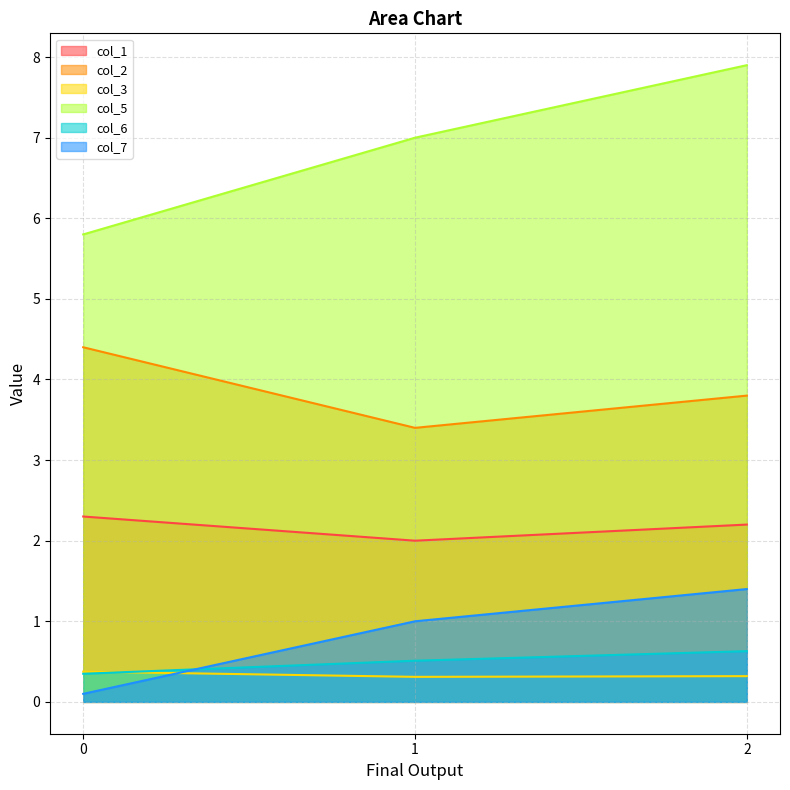

What are all the series names shown in the legend?

col_1, col_2, col_3, col_5, col_6, col_7